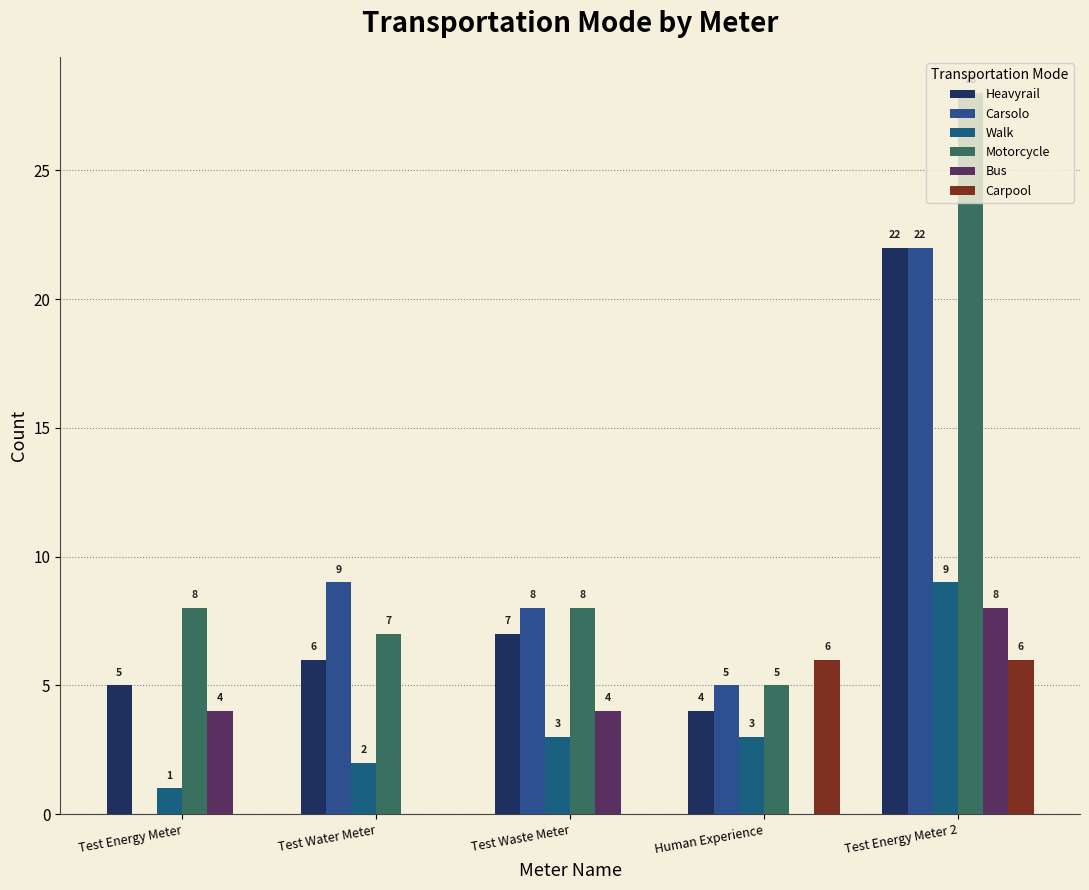

What is the approximate value of Walk at Test Energy Meter?

1